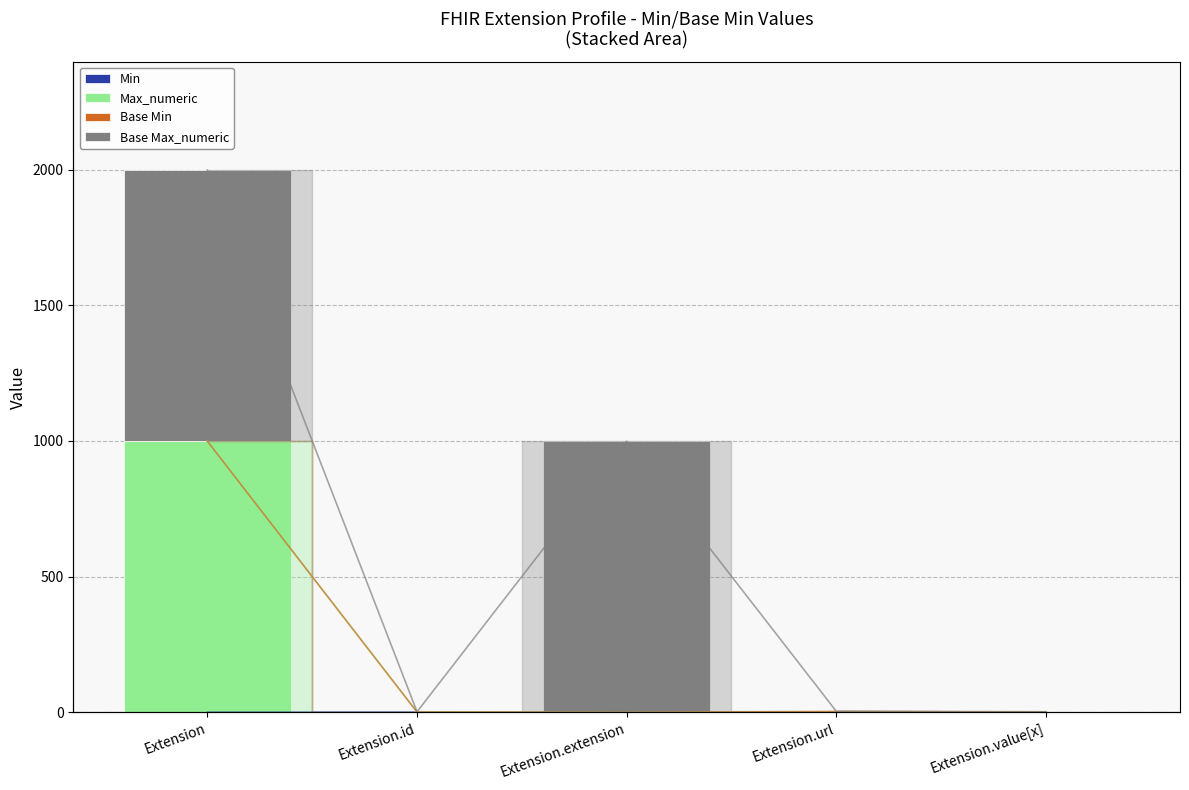

What is the average value of the Max_numeric series?

200